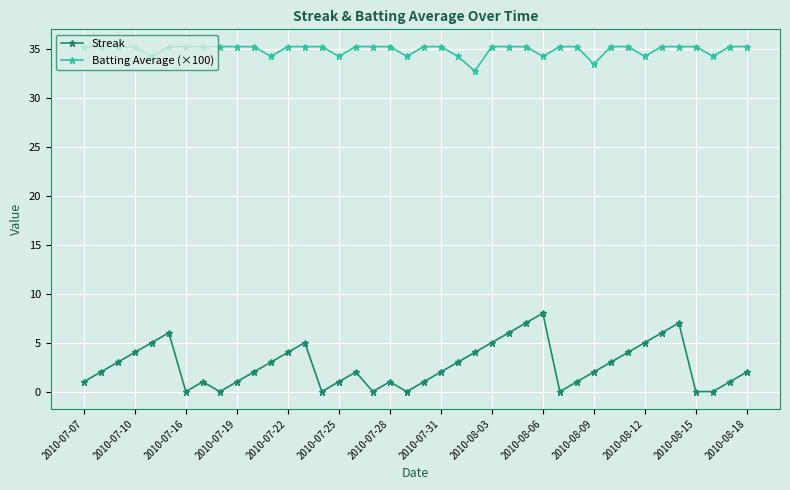

Reading left to right, what are all the values shown in this chart?

Streak: 1.0	2.0	3.0	4.0	5.0	6.0	0.0	1.0	0.0	1.0	2.0	3.0	4.0	5.0	0.0	1.0	2.0	0.0	1.0	0.0	1.0	2.0	3.0	4.0	5.0	6.0	7.0	8.0	0.0	1.0	2.0	3.0	4.0	5.0	6.0	7.0	0.0	0.0	1.0	2.0
Batting Average (×100): 35.2	35.2	35.2	35.2	34.2	35.2	35.2	35.2	35.2	35.2	35.2	34.2	35.2	35.2	35.2	34.2	35.2	35.2	35.2	34.2	35.2	35.2	34.2	32.7	35.2	35.2	35.2	34.2	35.2	35.2	33.4	35.2	35.2	34.2	35.2	35.2	35.2	34.2	35.2	35.2